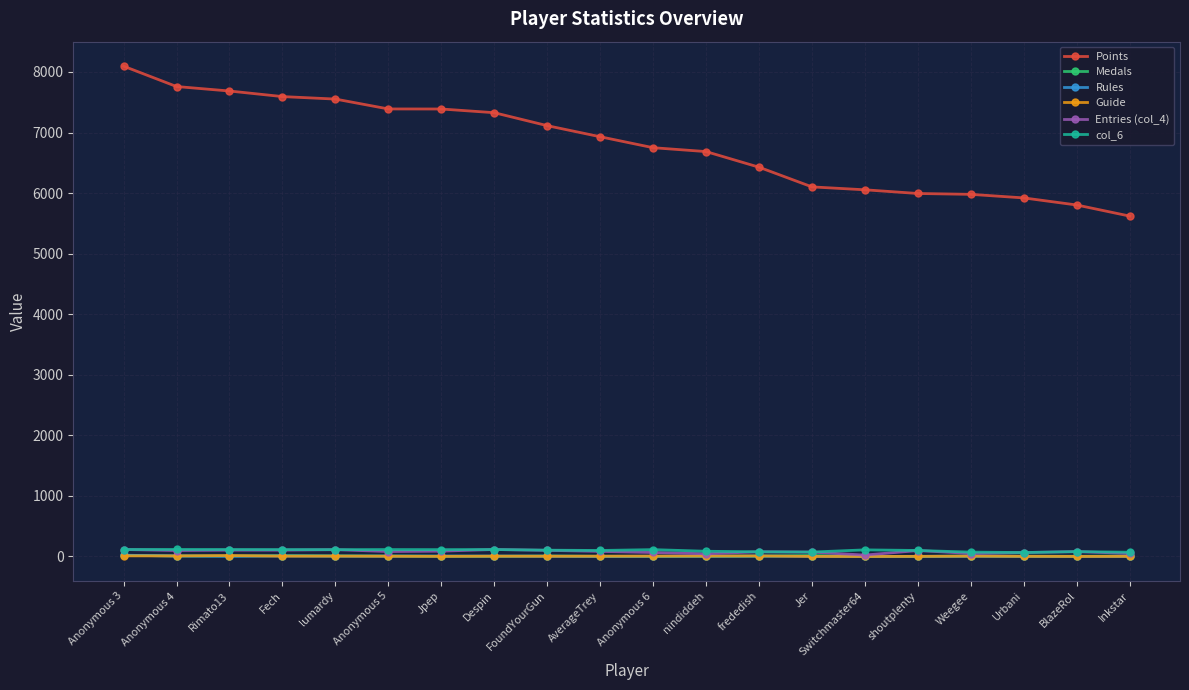

Does the chart display data point markers on the line(s)?

Yes